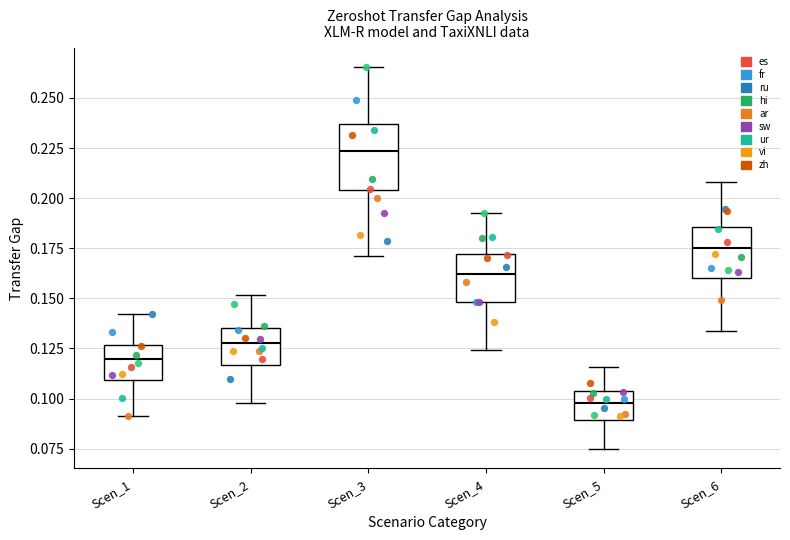

Comparing the boxes themselves (not the whiskers), which one is the tallest?

Scen_3